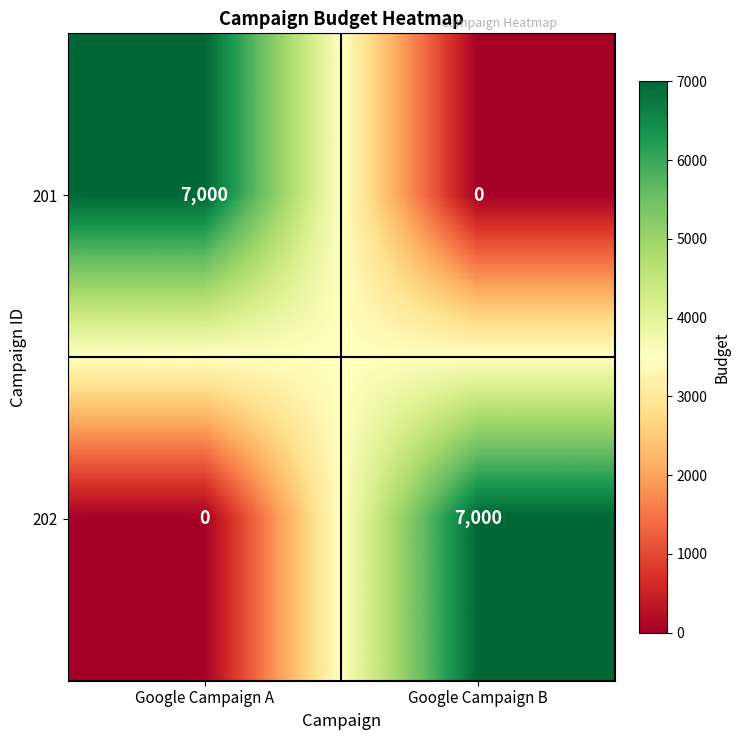

Is it true that 201 equals 7000 at Google Campaign A?

True